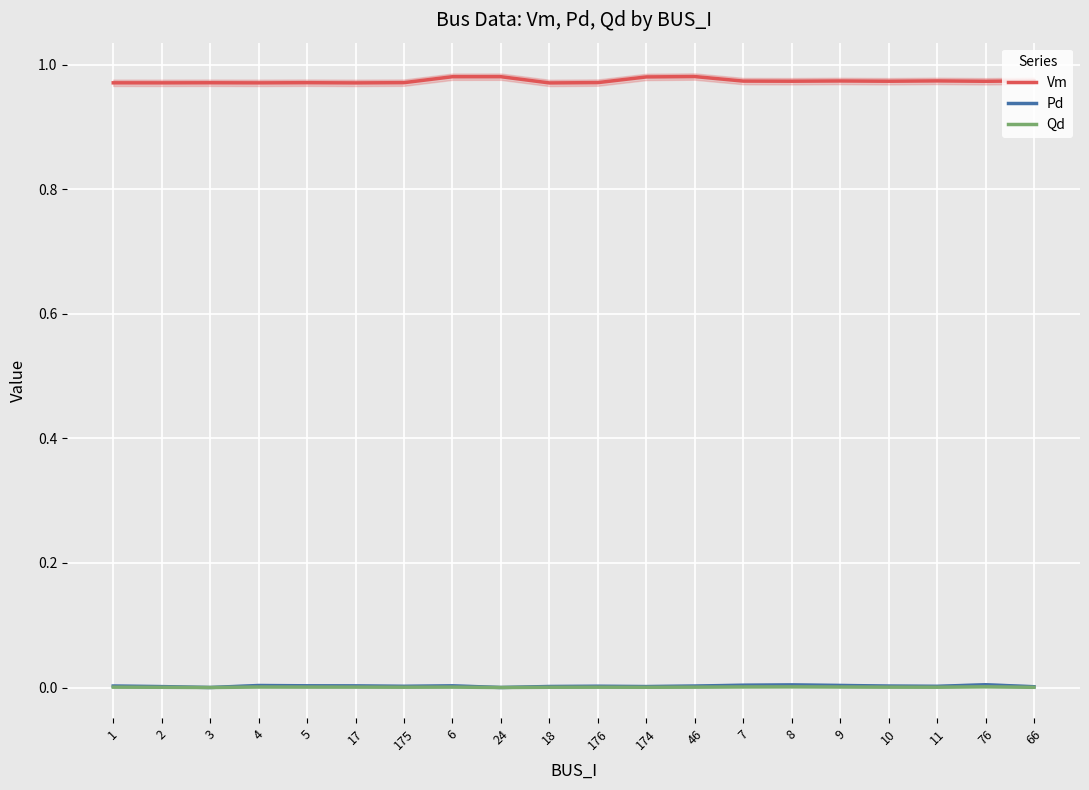

Reading left to right, what are all the values shown in this chart?

Vm: 1.0	1.0	1.0	1.0	1.0	1.0	1.0	1.0	1.0	1.0	1.0	1.0	1.0	1.0	1.0	1.0	1.0	1.0	1.0	1.0
Pd: 0.0	0.0	0.0	0.0	0.0	0.0	0.0	0.0	0.0	0.0	0.0	0.0	0.0	0.0	0.0	0.0	0.0	0.0	0.0	0.0
Qd: 0.0	0.0	0.0	0.0	0.0	0.0	0.0	0.0	0.0	0.0	0.0	0.0	0.0	0.0	0.0	0.0	0.0	0.0	0.0	0.0